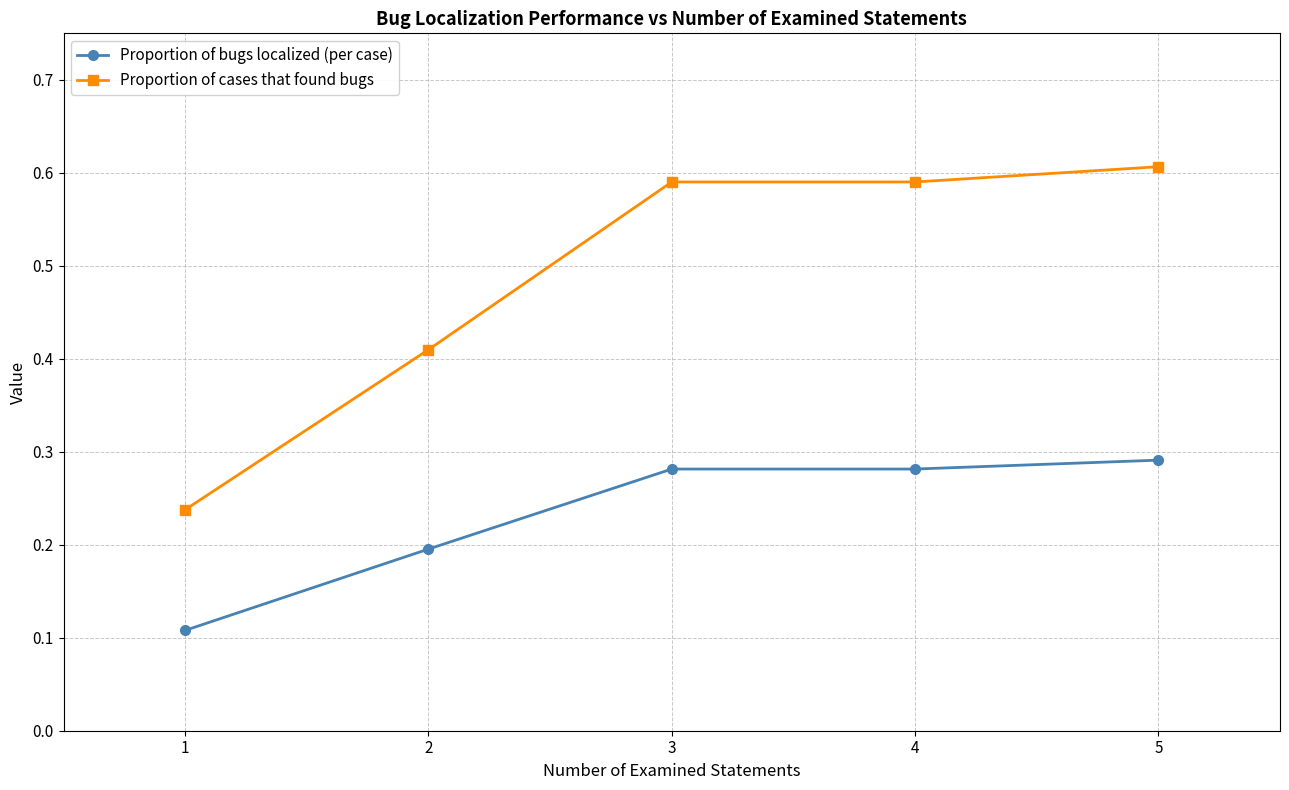

How many distinct data groups are displayed?

2